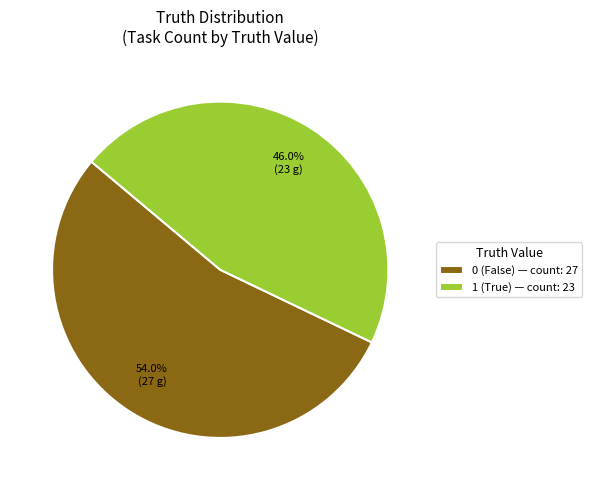

Is the sum of 1 and 0 greater than half?

Yes